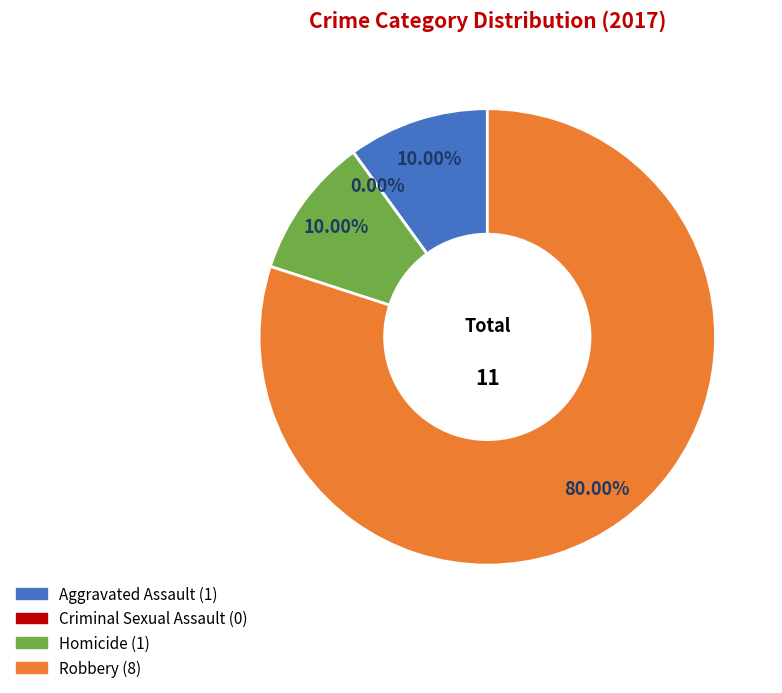

Count the number of slices in the pie.

4